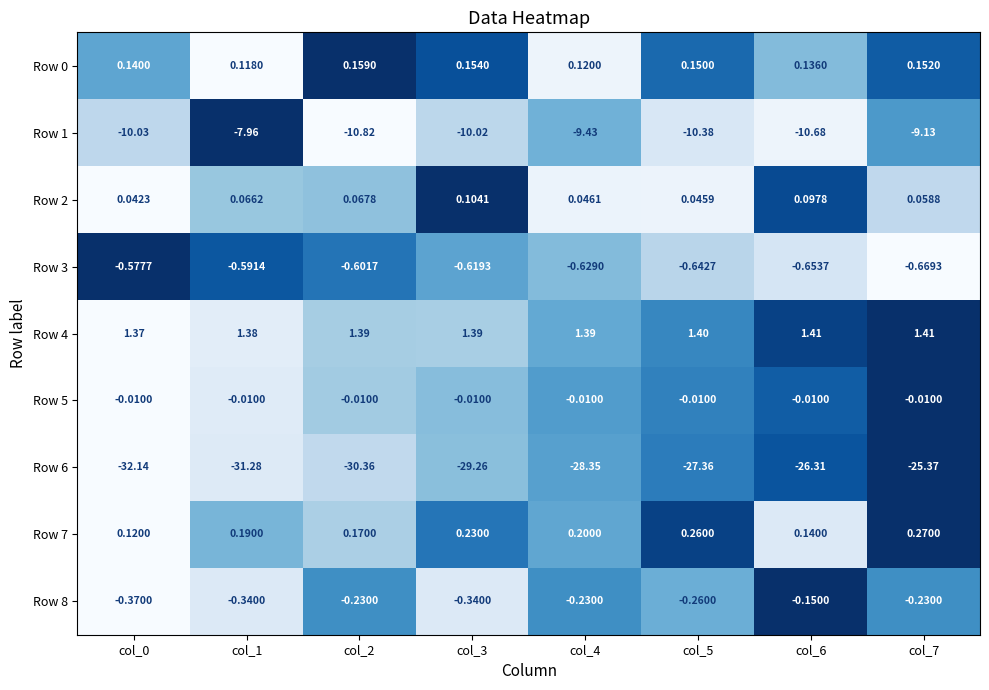

Is the value of Row 2 at col_5 greater than the value of Row 7 at col_3?

No